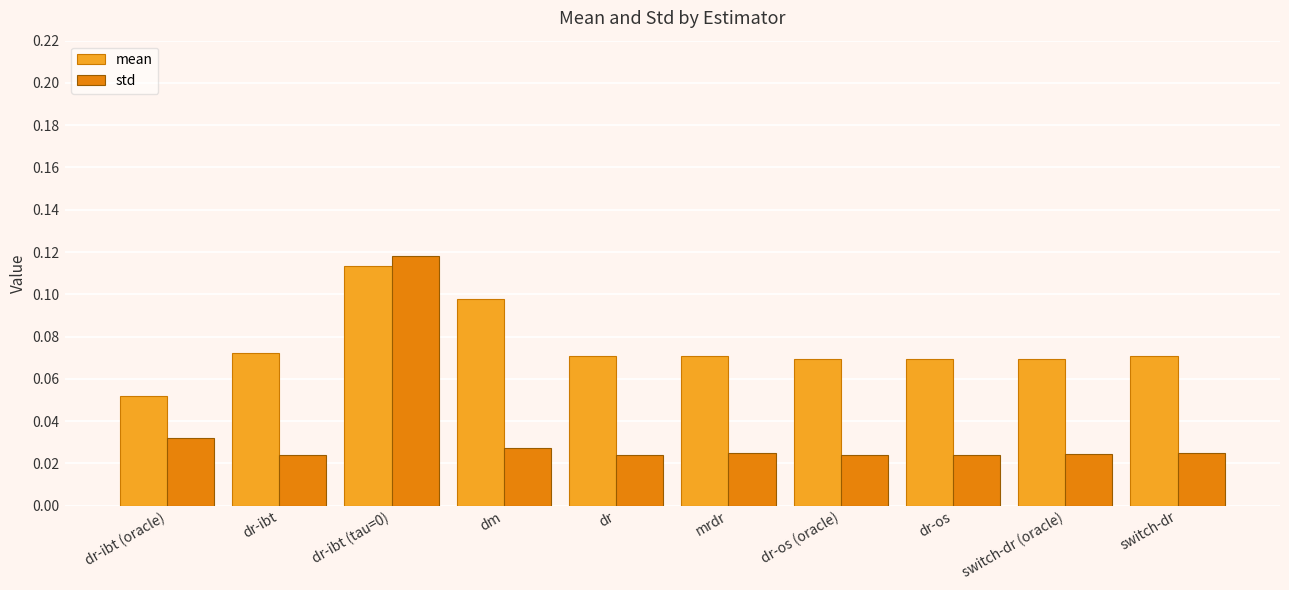

Is it true that mean equals 0.0 at switch-dr?

False